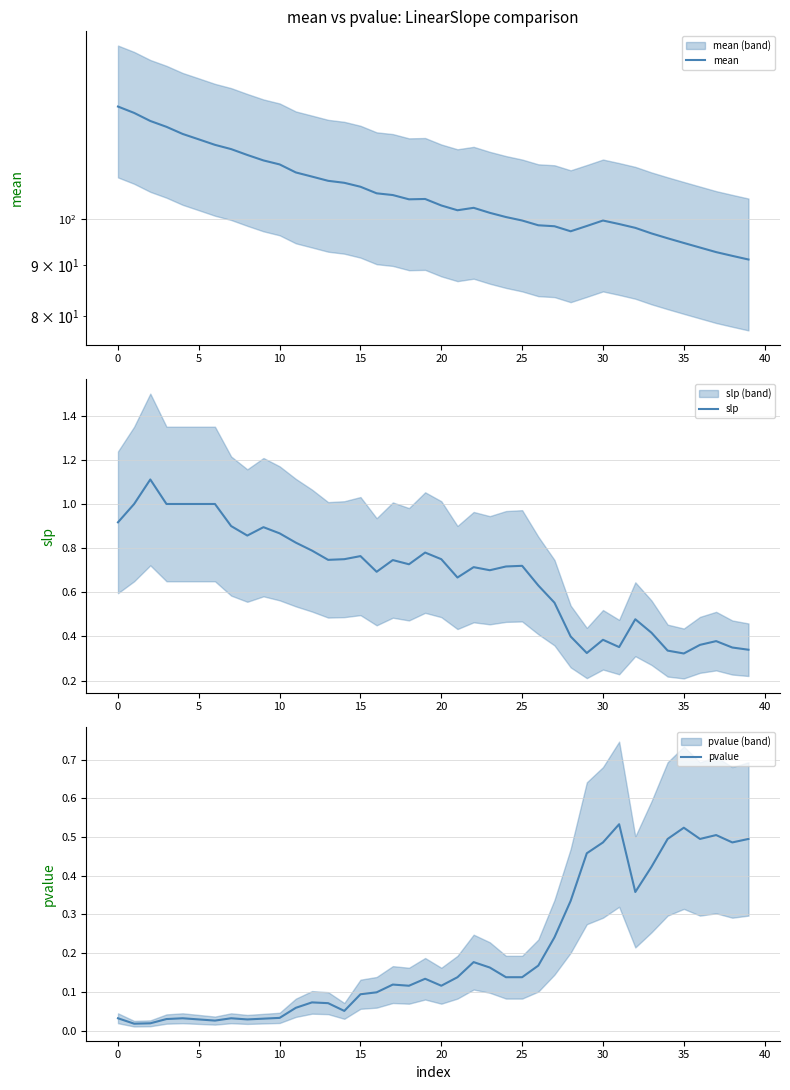

At how many categories does at least one series exceed 86?

40